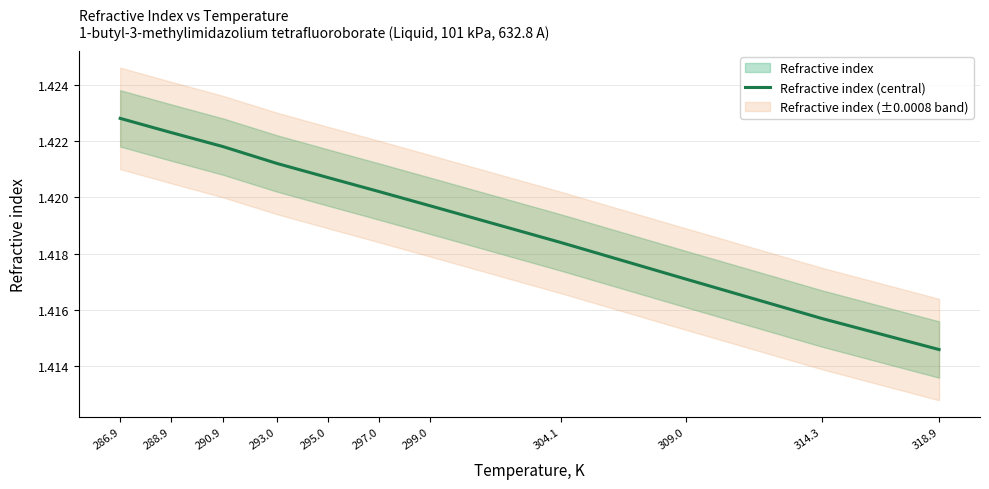

What is the label of the 3rd point from the right?

309.0